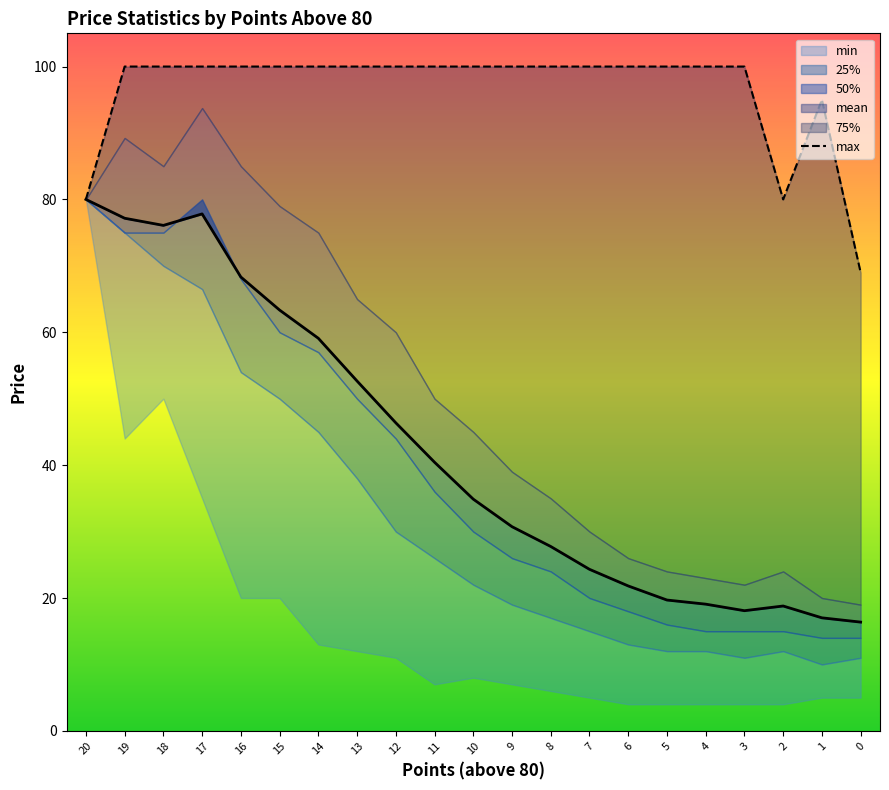

What is the lowest value of the min series?

4.0